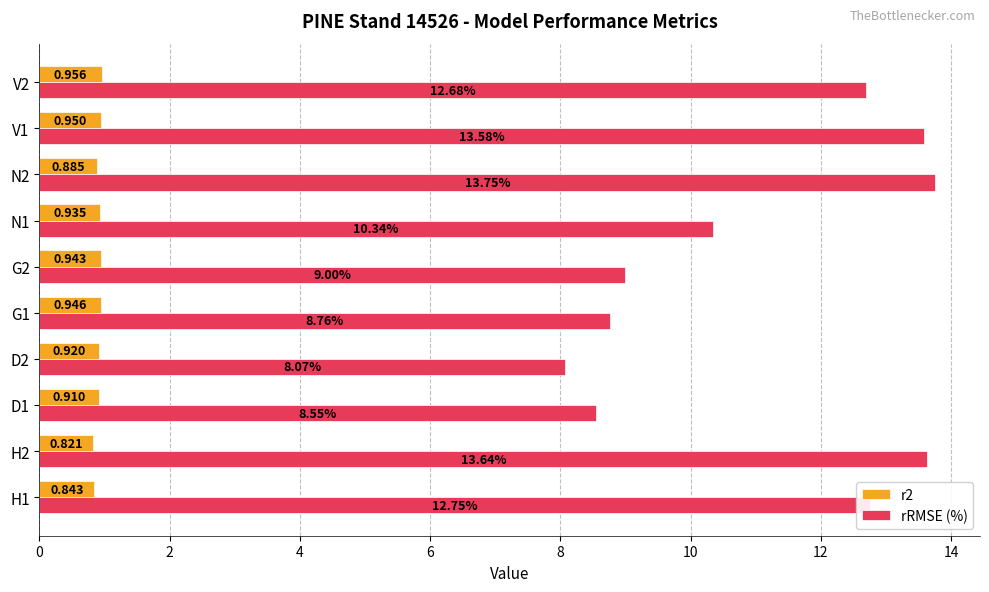

How many categories are shown in the chart?

10